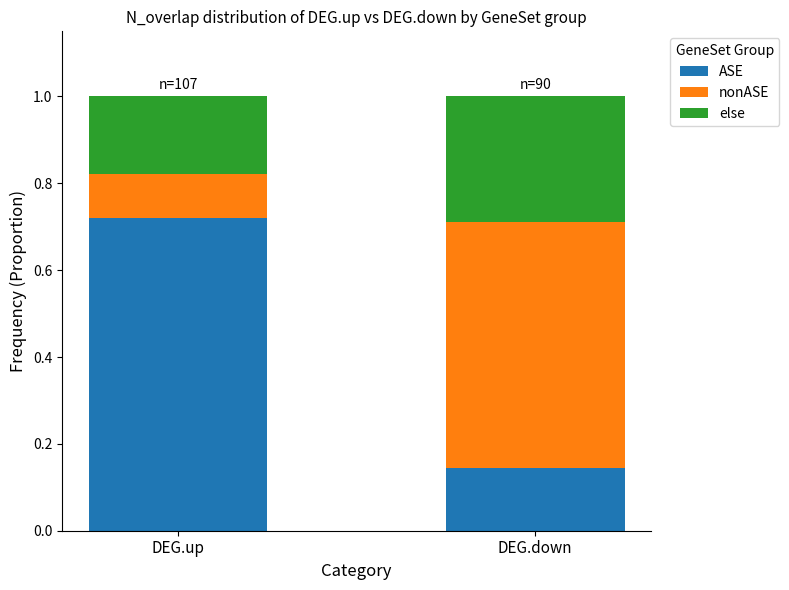

True or false: ASE has a value of 0.1 at DEG.down.

True